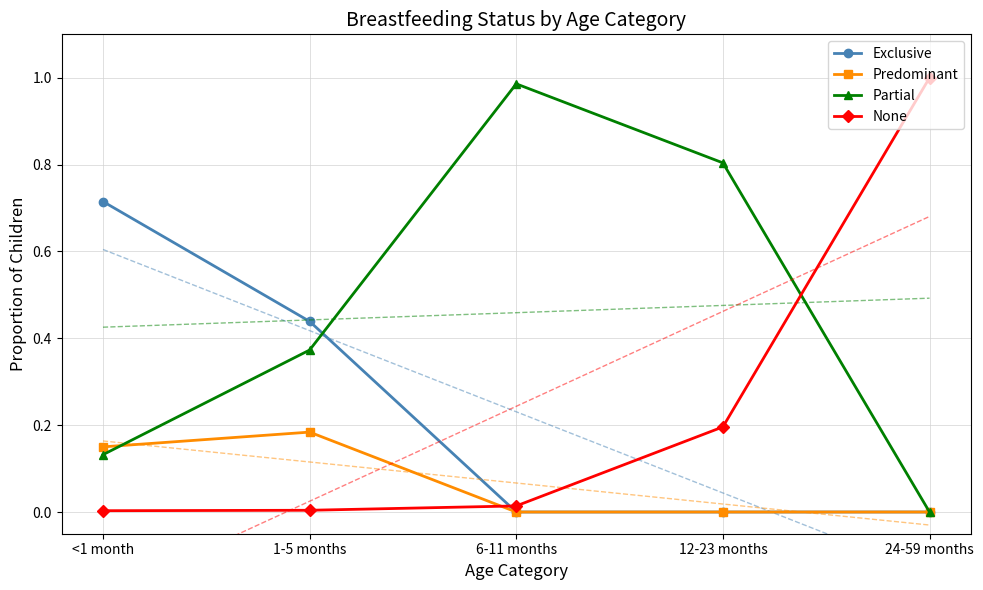

Which series changed the most between 12-23 months and 24-59 months?

Partial